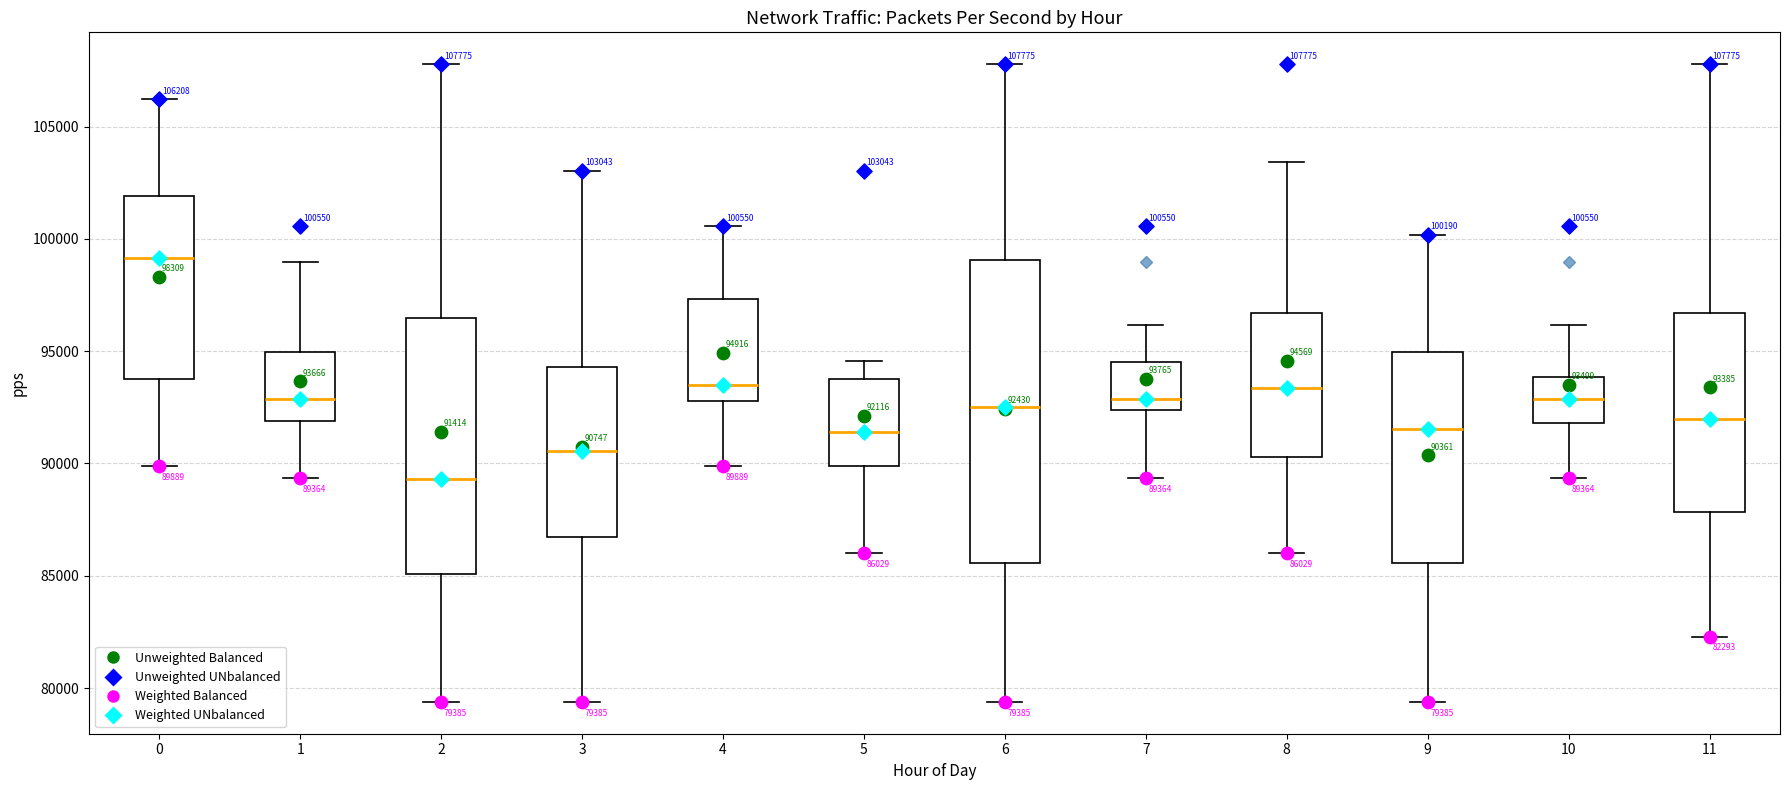

Which box's median line is the lowest?

2